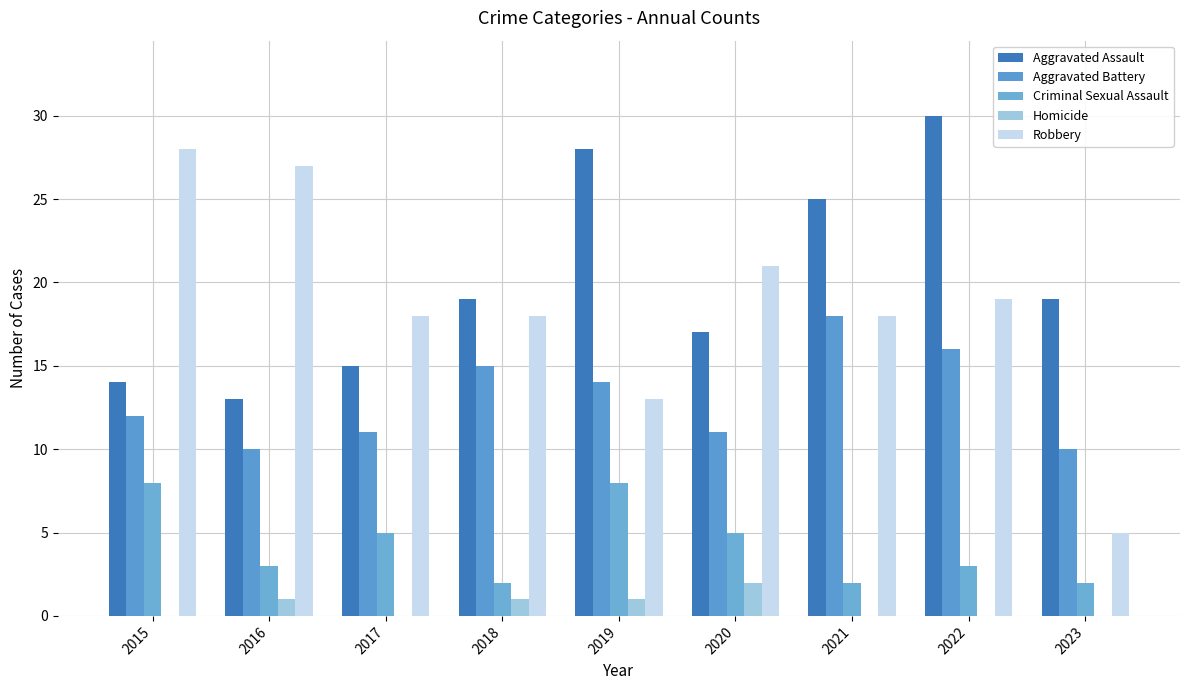

What is the value of the Aggravated Assault bar at the 8th from the left?

30